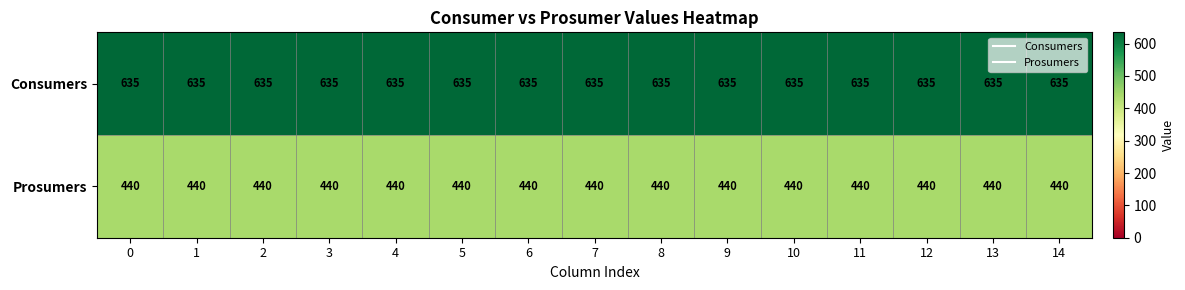

What is the highest value of the Consumers series?

635